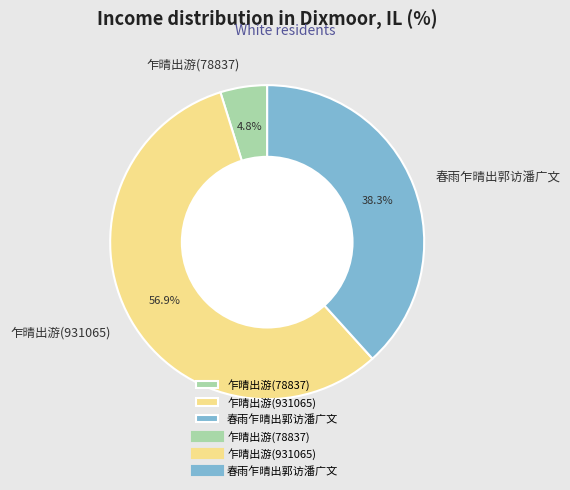

Is it true that 乍晴出游(931065) is 57% of the pie?

True